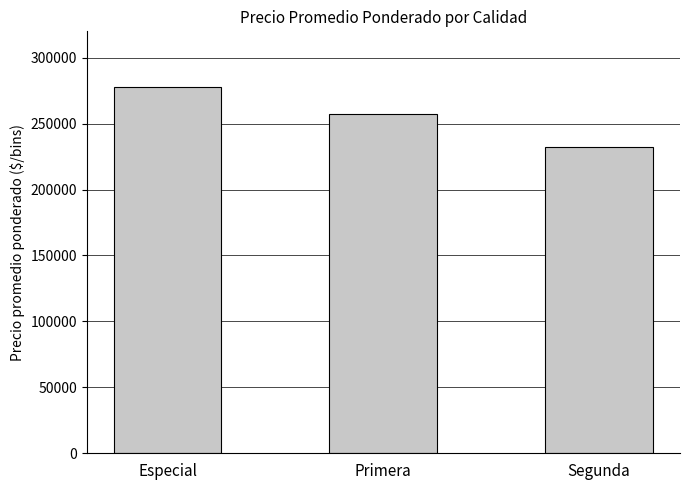

Which category has the lowest value across all series?

Segunda